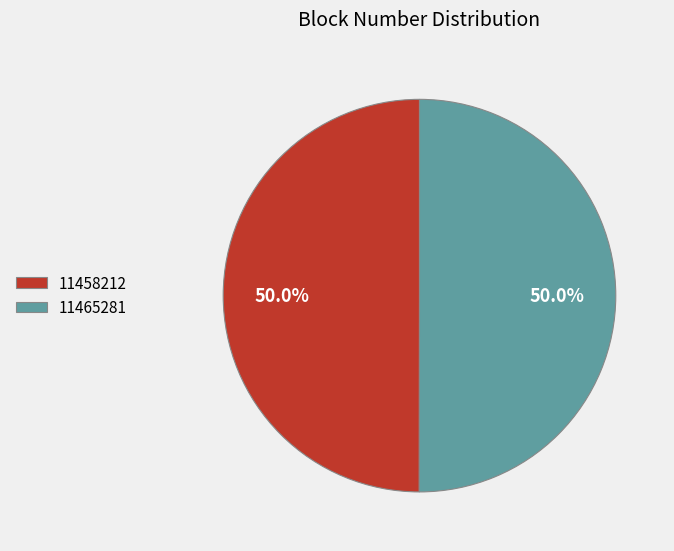

What is the total percentage of 11465281 and 11458212?

100.0%